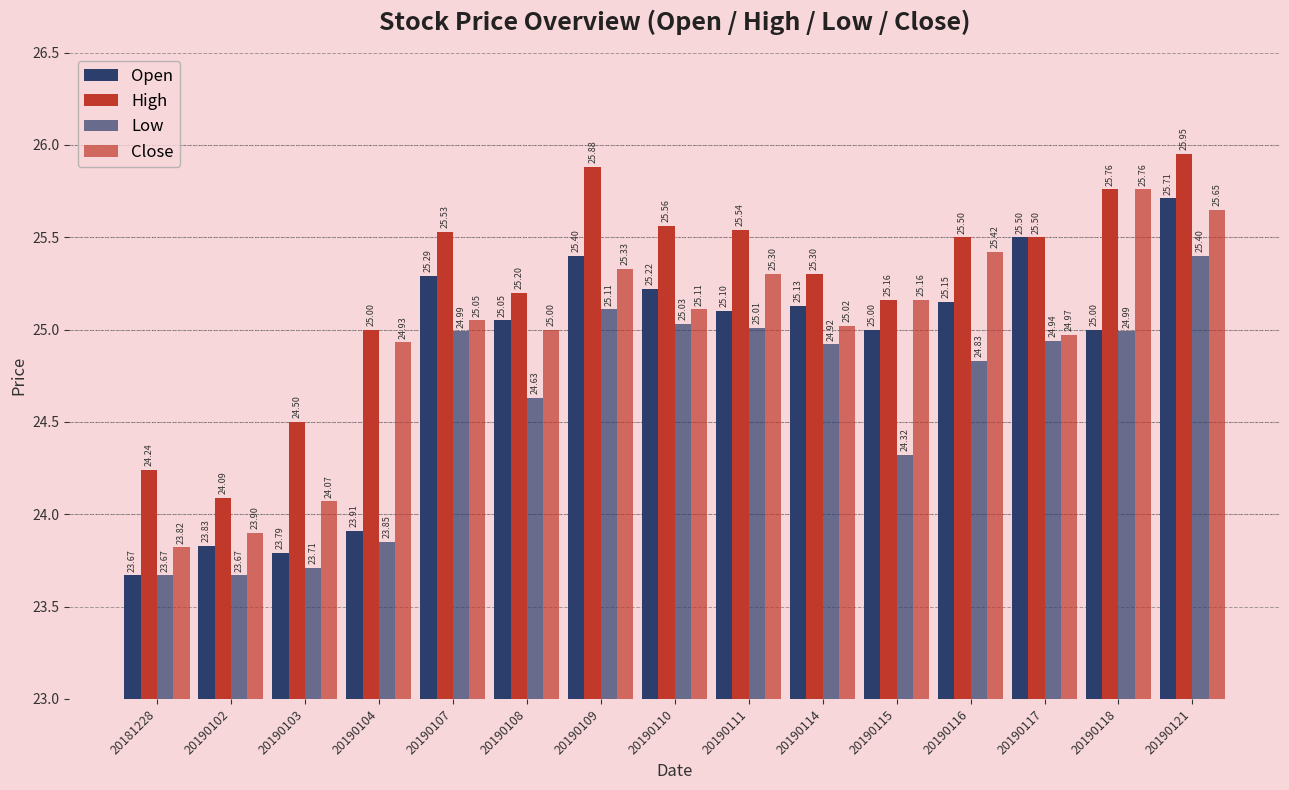

At which label is Open closest to 24?

20190104